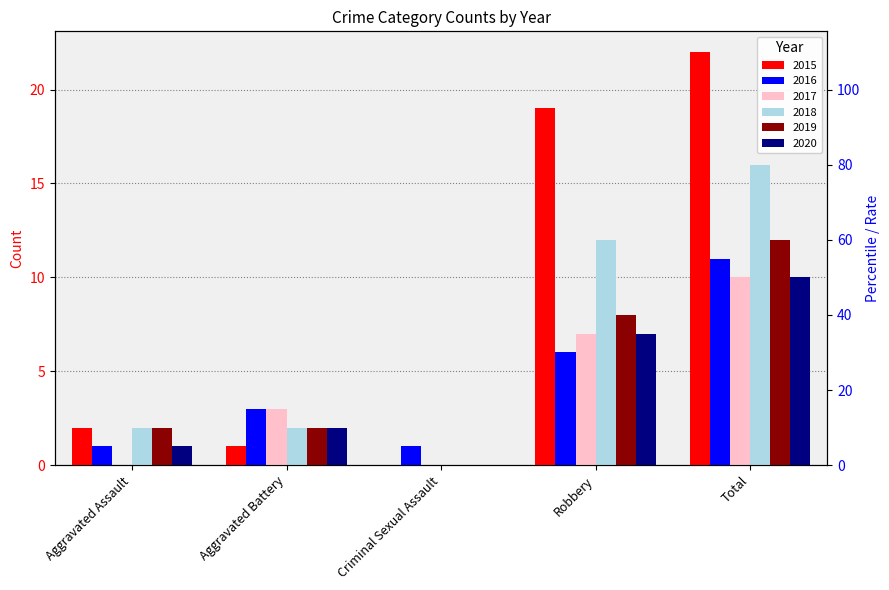

What is the difference between the maximum and second lowest values in the 2015 series?

21